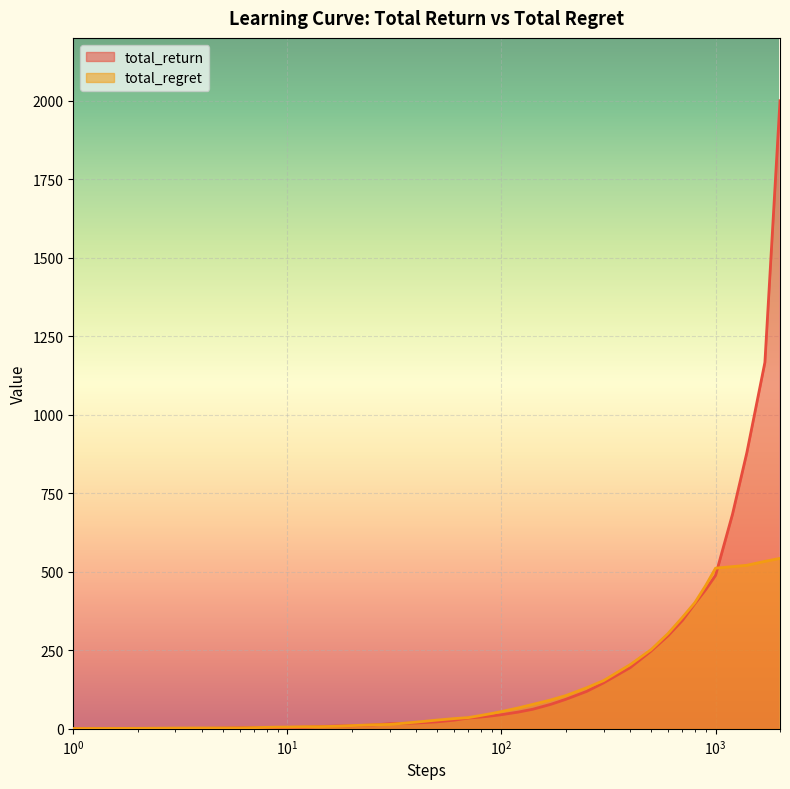

True or false: total_regret has a value of 35.7 at 70.

True